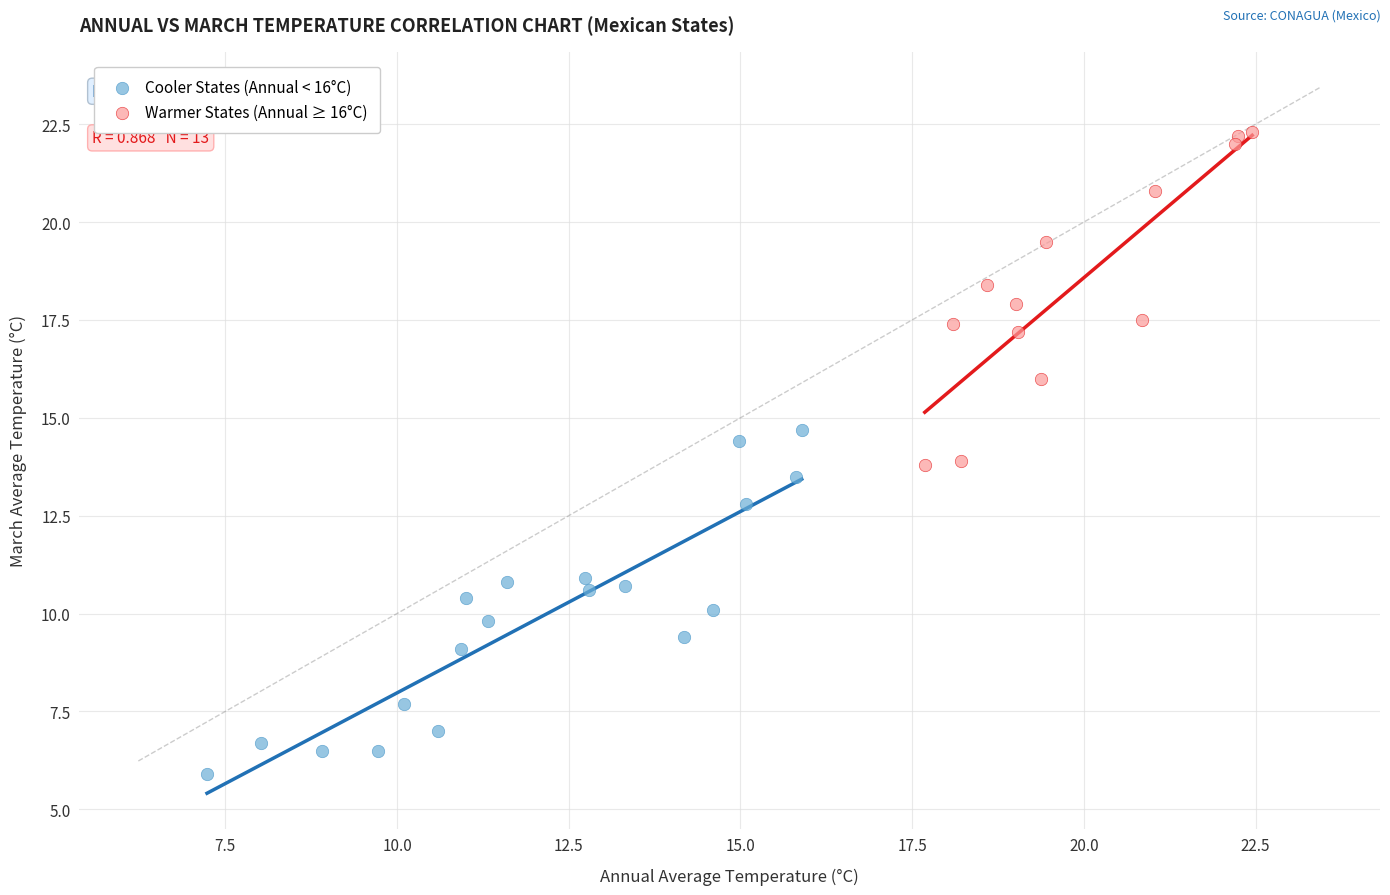

Which series reaches the minimum Y coordinate?

Cooler States (Annual < 16°C)